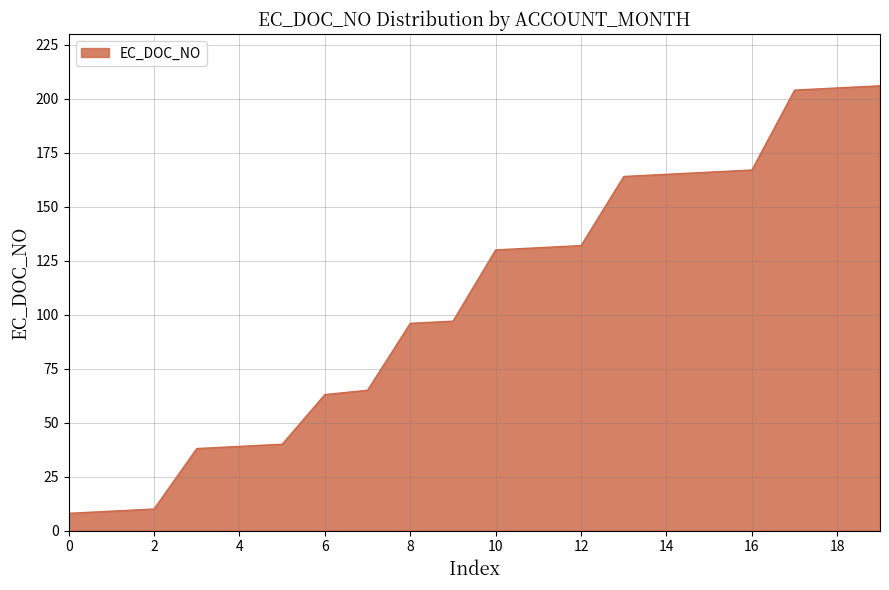

What is the minimum value shown in the chart?

8